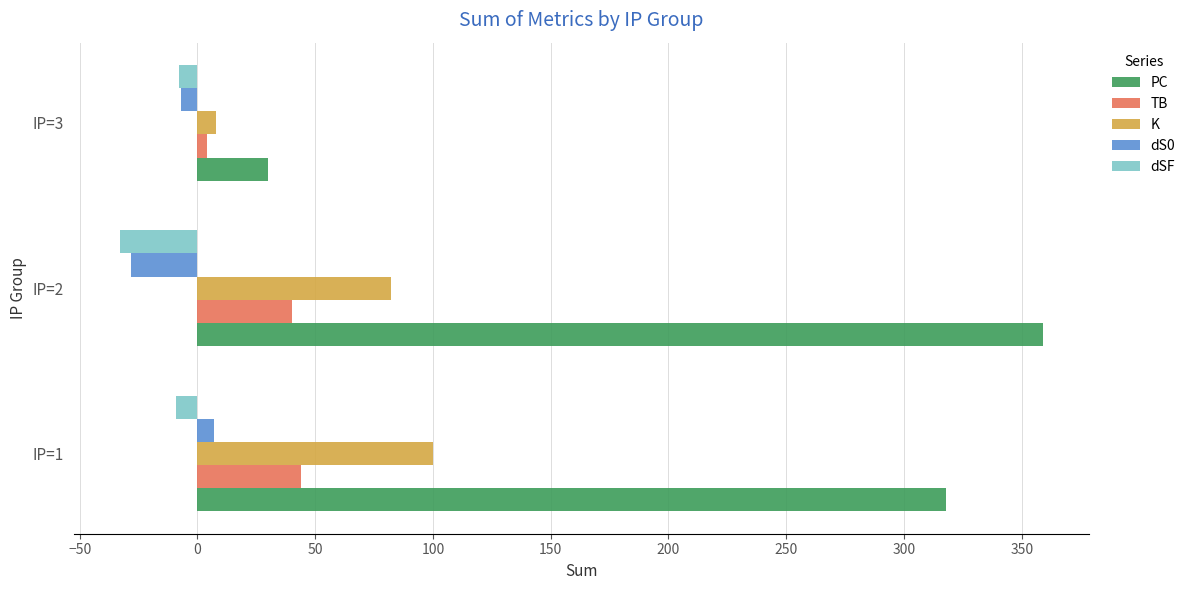

Count the number of data series in this chart.

5